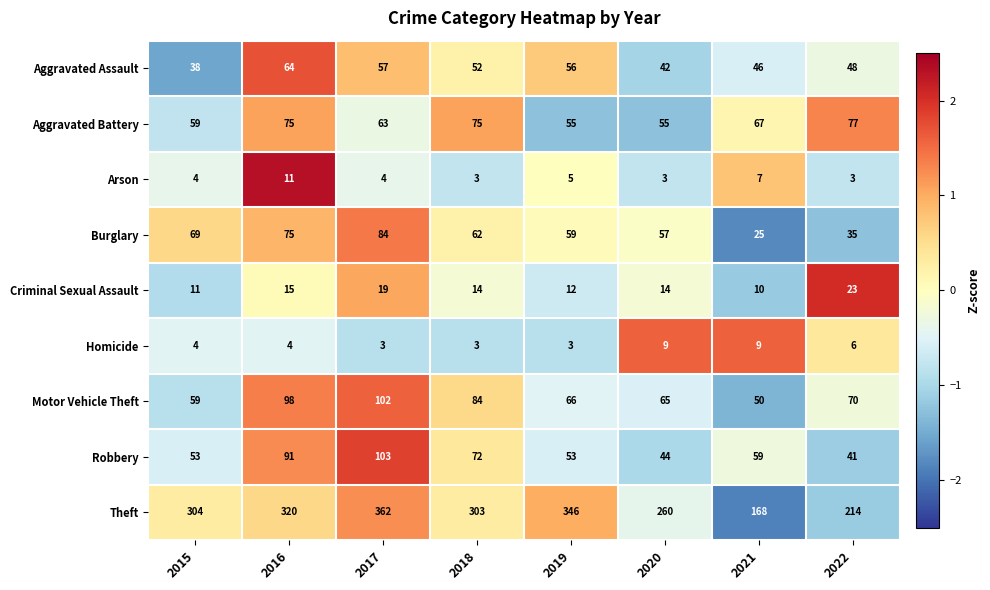

The value of Robbery at 2021 is 14. True or false?

False